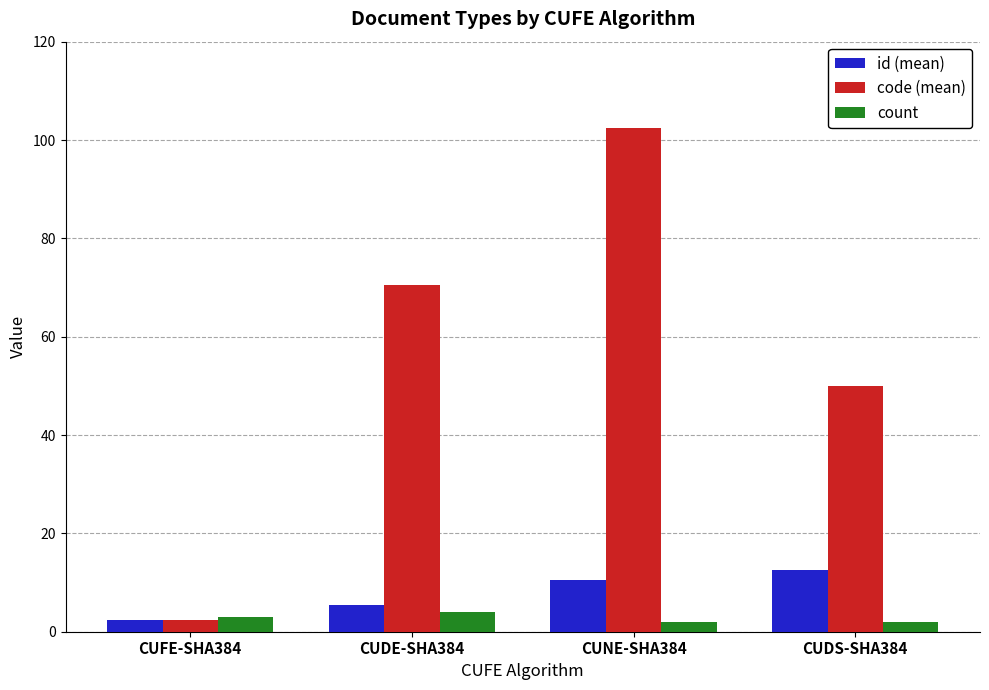

Reading left to right, what are all the values shown in this chart?

id (mean): 2.3	5.5	10.5	12.5
code (mean): 2.3	70.5	102.5	50.0
count: 3.0	4.0	2.0	2.0